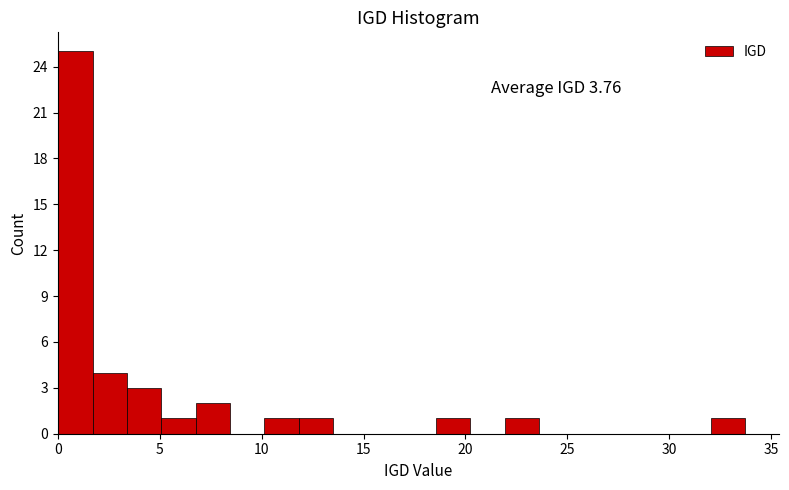

Around what value on the x-axis is the tallest bar? Give the approximate position of its centre, as read against the axis.

1.0